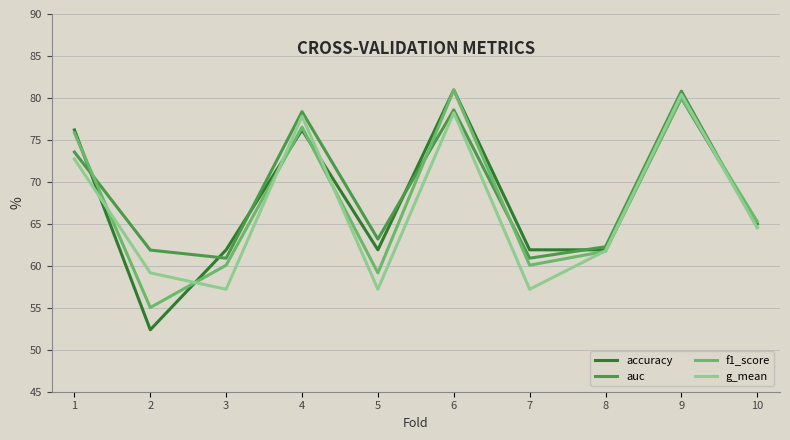

List the series in order of their overall mean, lowest first.

g_mean, f1_score, accuracy, auc